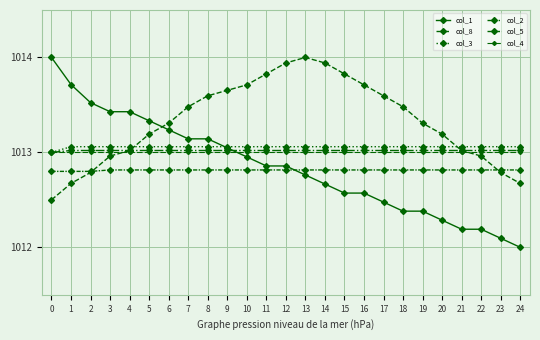

True or false: col_2 and col_4 cross at least once.

False